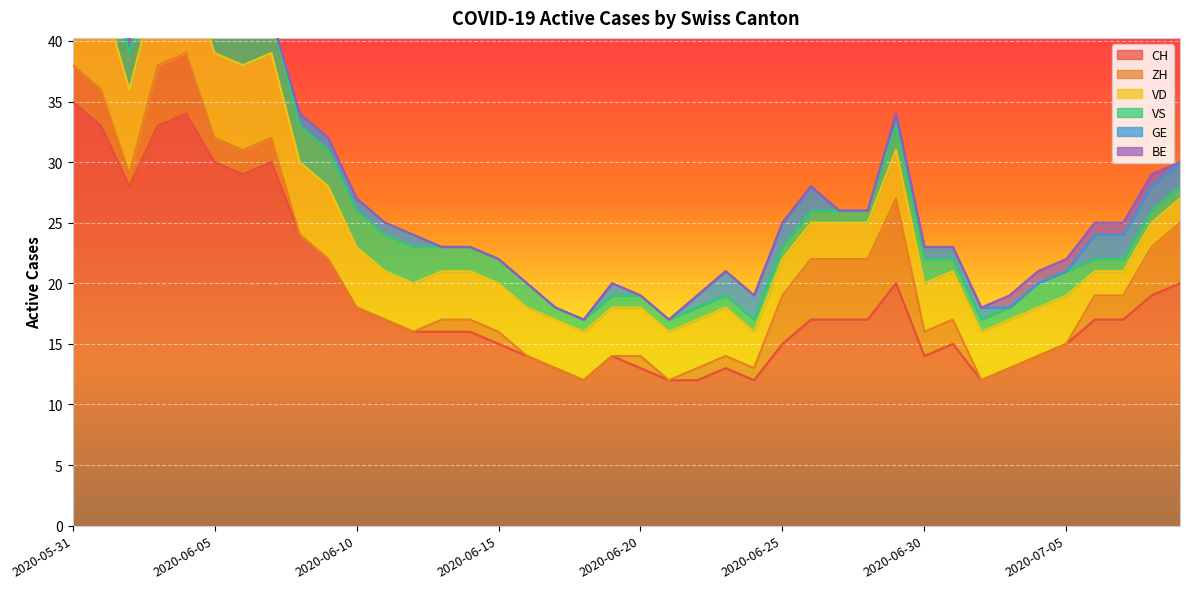

Between which two adjacent categories do ZH and VD first intersect?

2020-06-24 and 2020-06-25